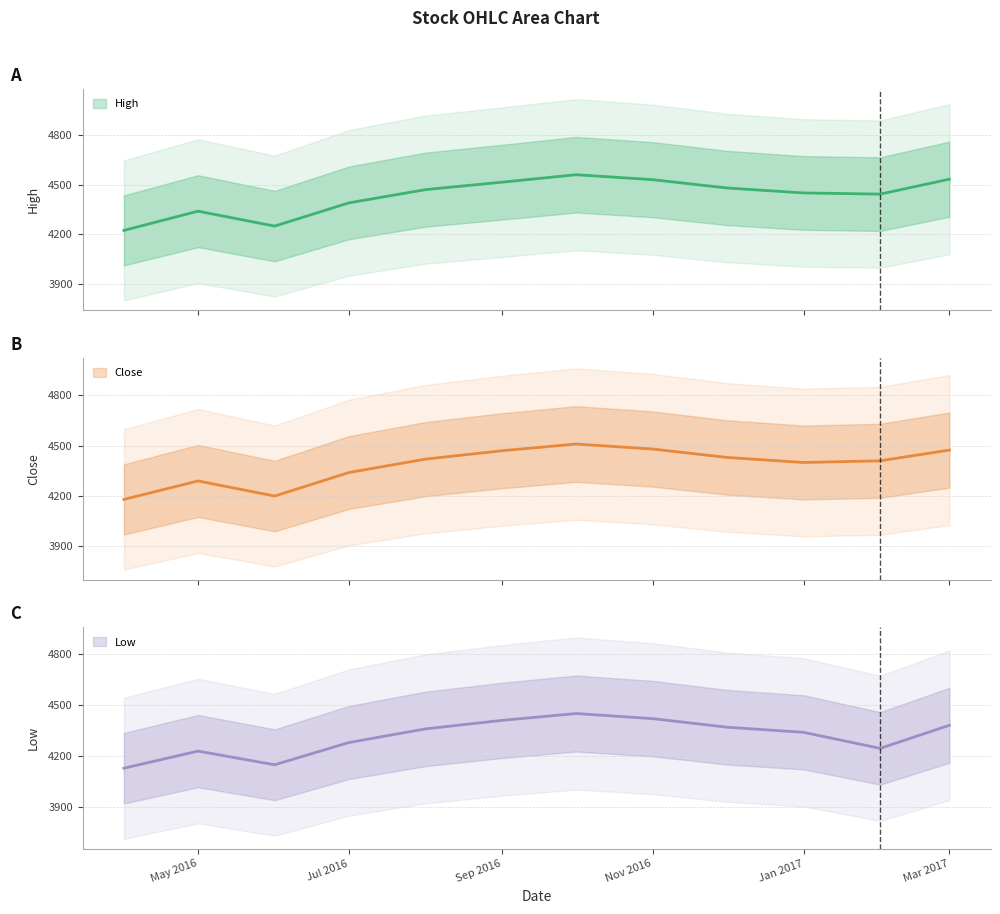

True or false: Low and Close cross at least once.

False